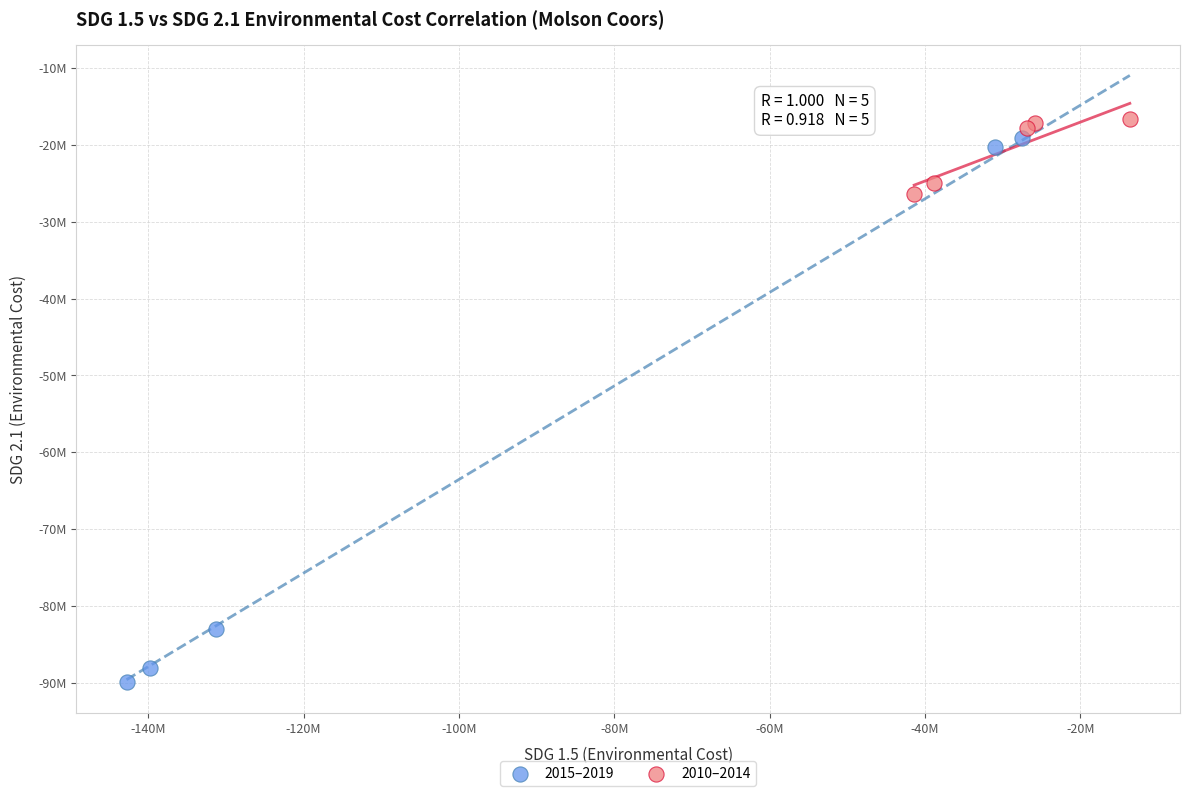

What are all the series names shown in the legend?

2015–2019, 2010–2014